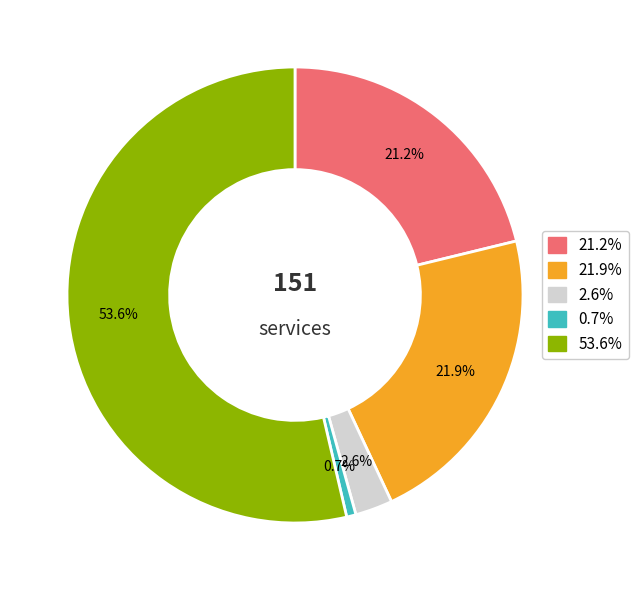

Does any single category account for the majority?

Yes